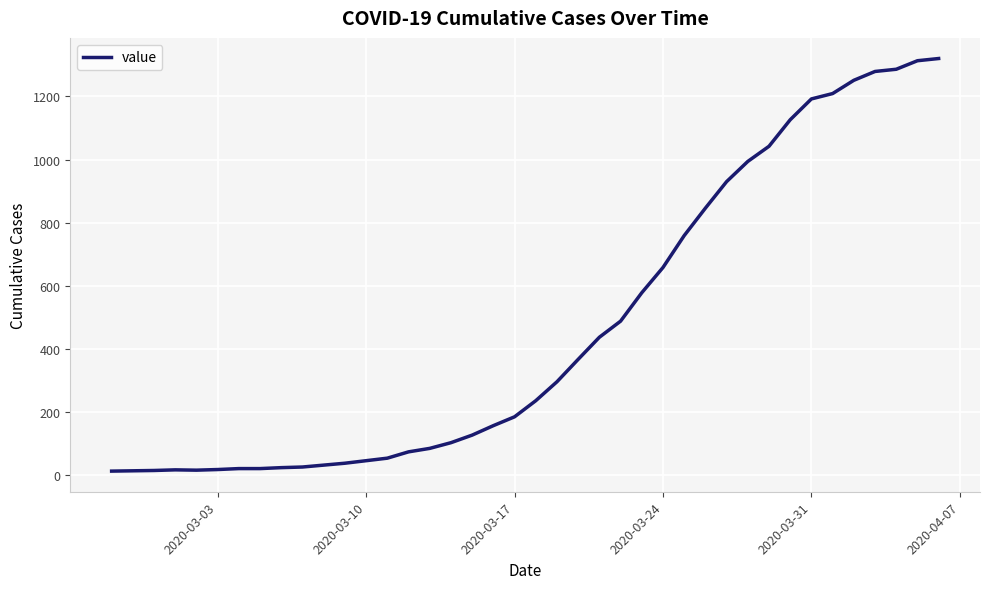

What is the difference between the maximum and minimum values?

1307